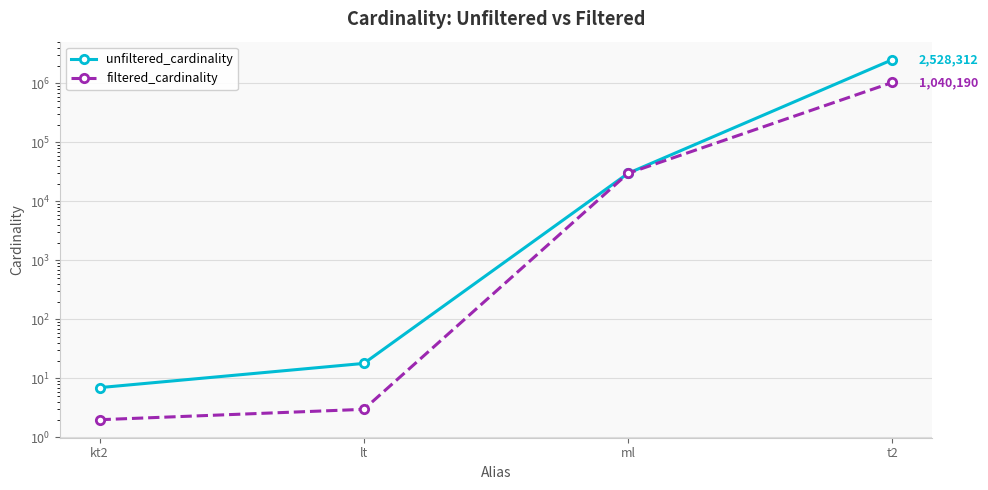

True or false: filtered_cardinality has a value of 3 at lt.

True